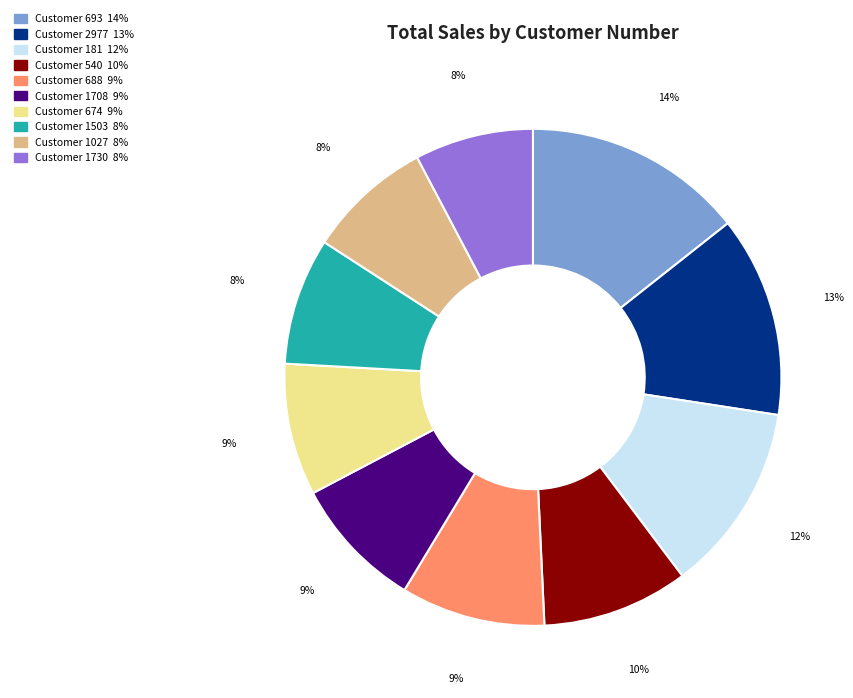

Does any single category account for the majority?

No